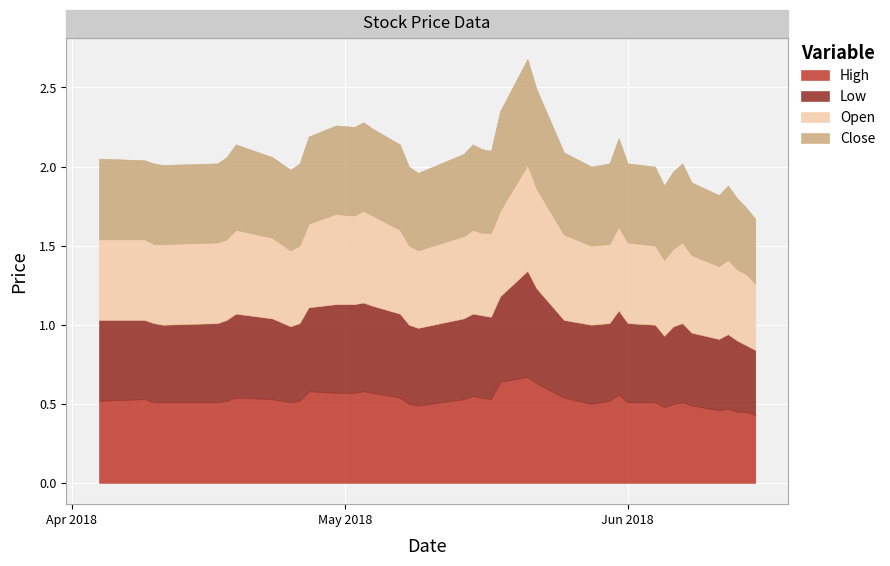

In Low, how many points are higher than both neighbors (excluding endpoints)?

6